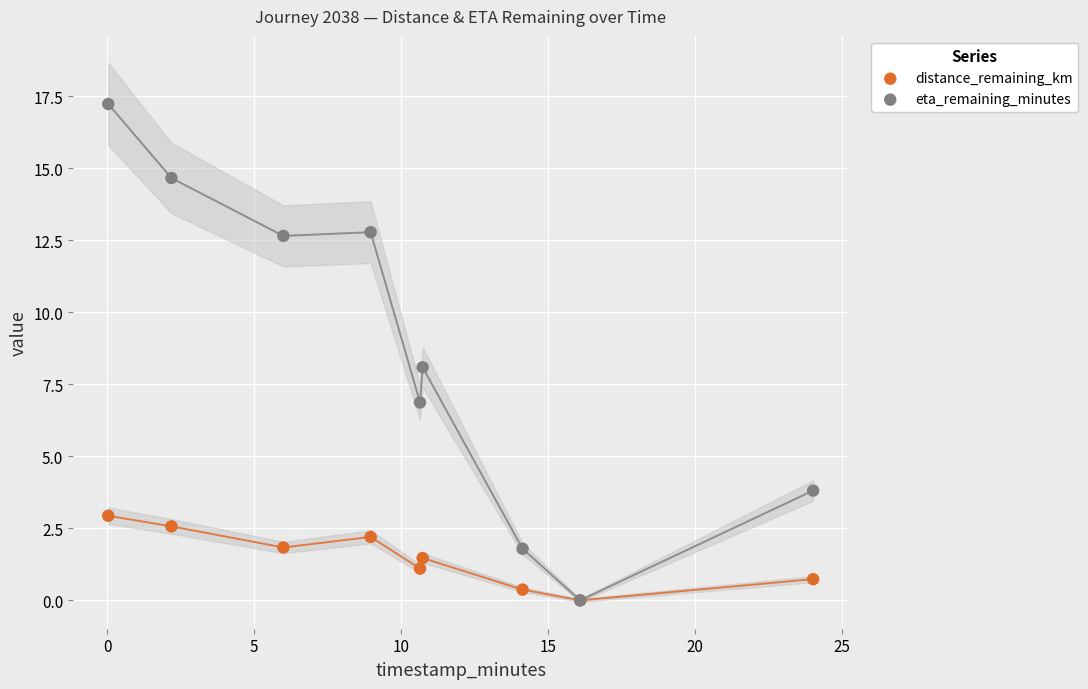

Which series contains the lowest Y value?

distance_remaining_km